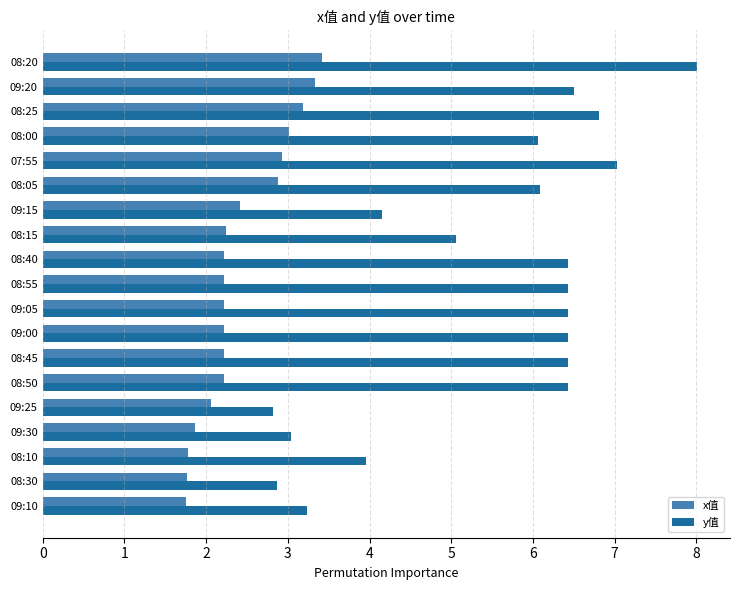

What is the greatest value displayed?

8.0